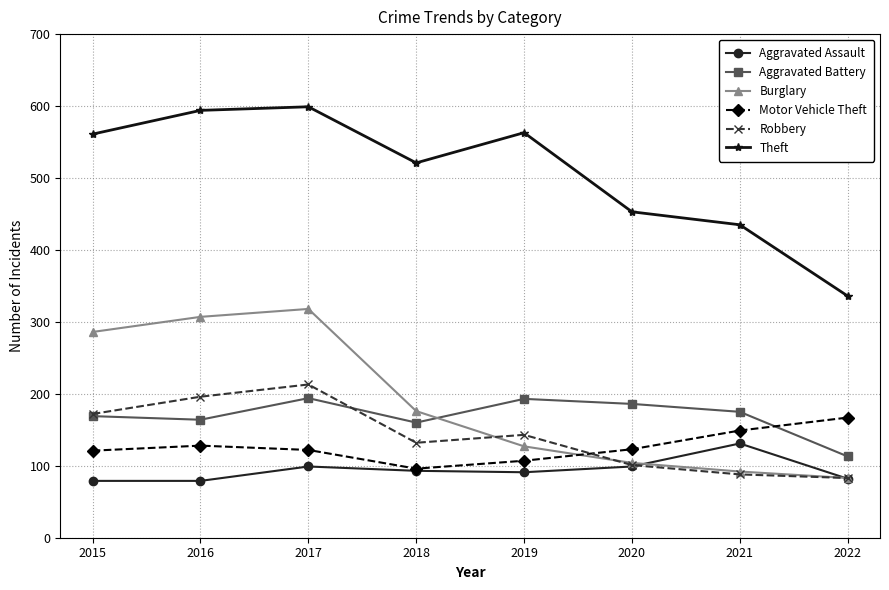

Where is Theft nearest to the value 467?

2020